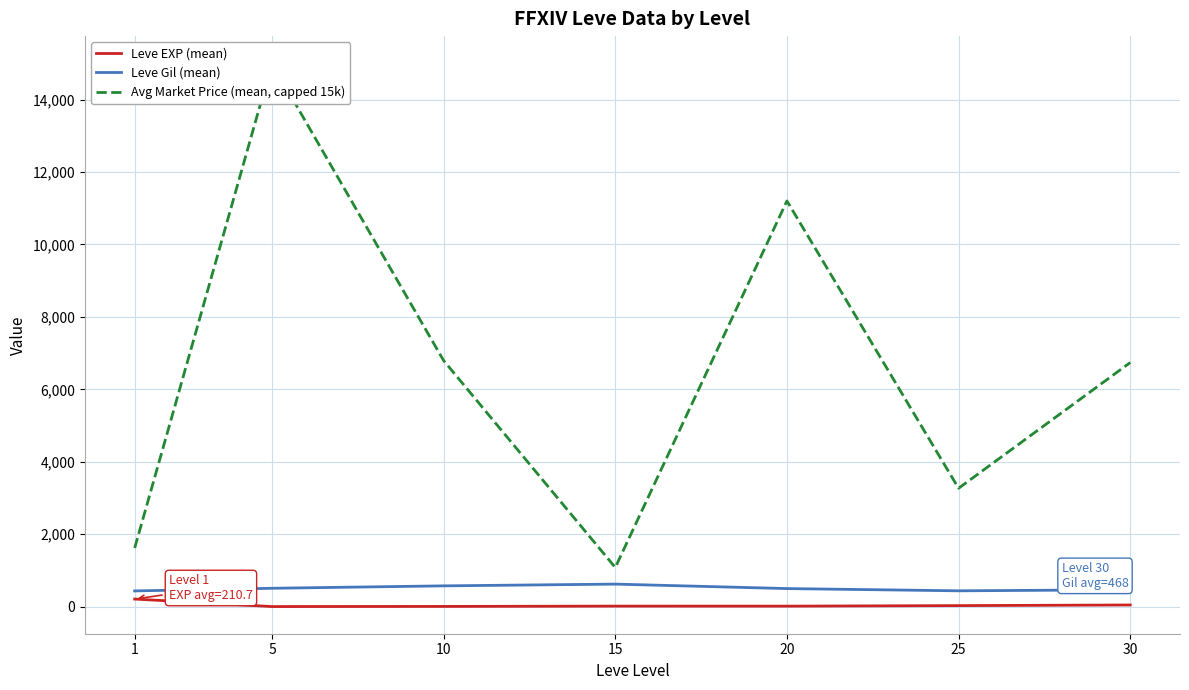

Reading left to right, what are all the values shown in this chart?

Leve EXP (mean): 1=210.7	5=3.7	10=7.5	15=15.7	20=15.0	25=29.7	30=47.0
Leve Gil (mean): 1=435.3	5=508.3	10=575.0	15=623.3	20=500.0	25=438.3	30=467.5
Avg Market Price (mean, capped 15k): 1=1620.3	5=15000.0	10=6792.8	15=1081.7	20=11199.8	25=3268.7	30=6738.8